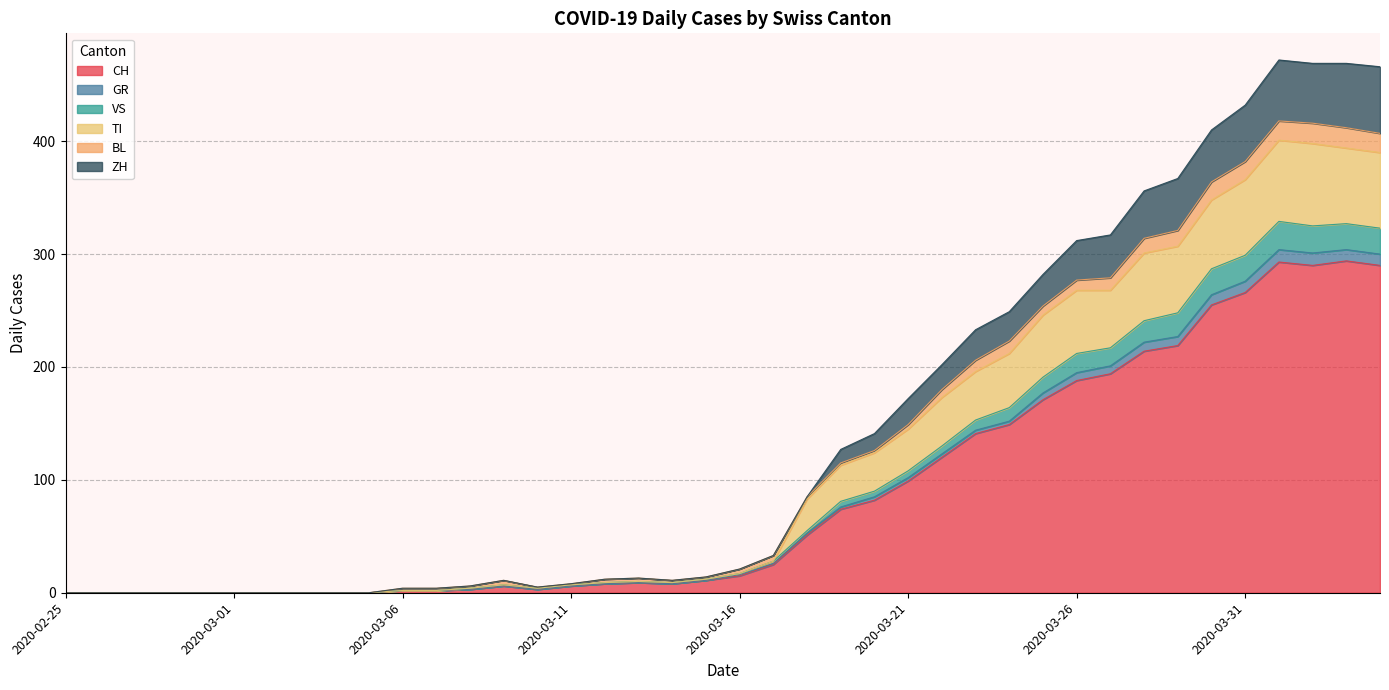

At which category does VS reach its first local peak?

2020-03-09